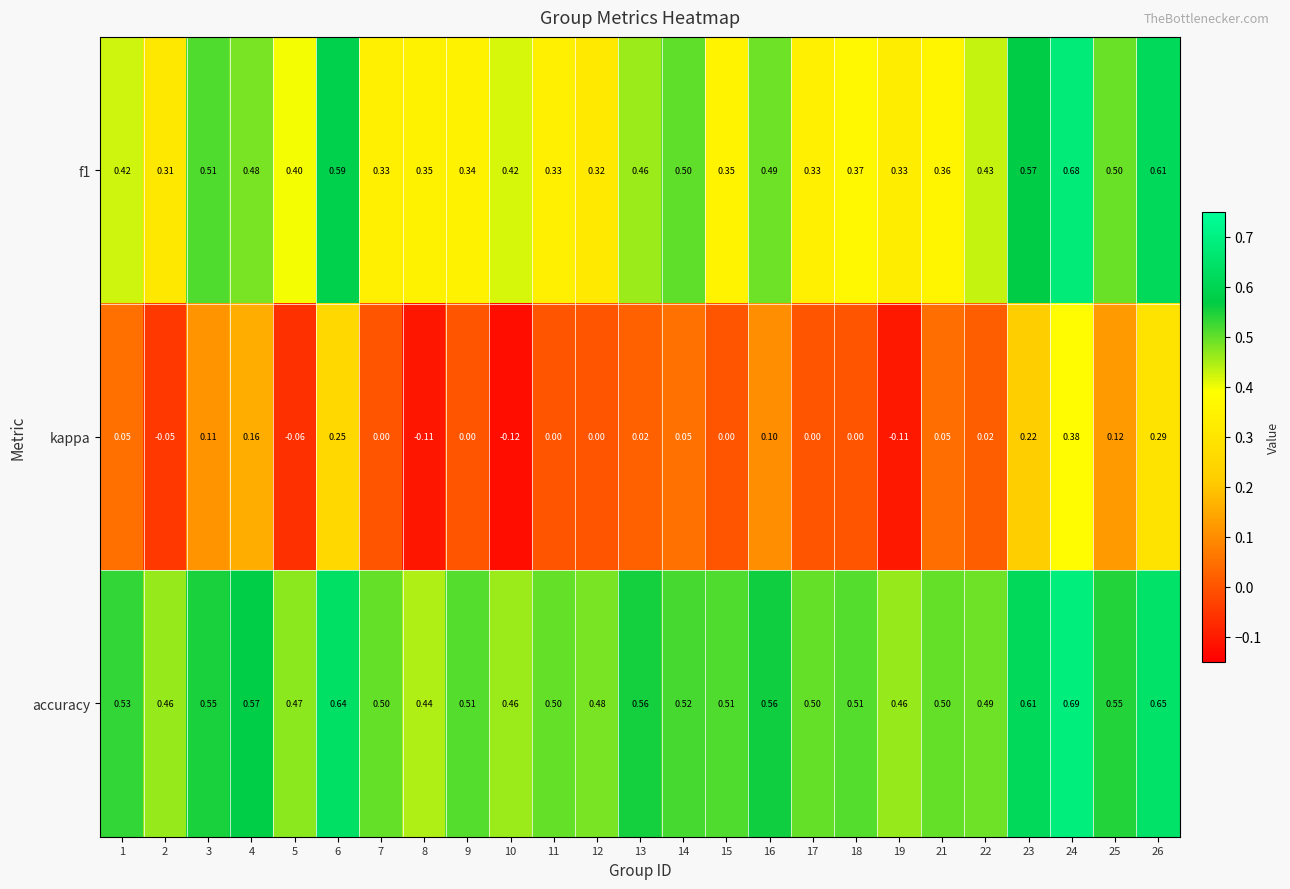

At how many categories does at least one series exceed 0?

25